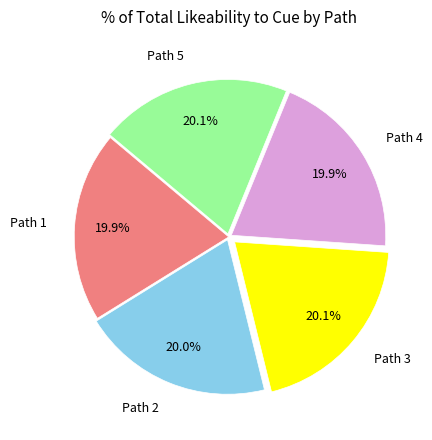

How many slices are in this pie chart?

5